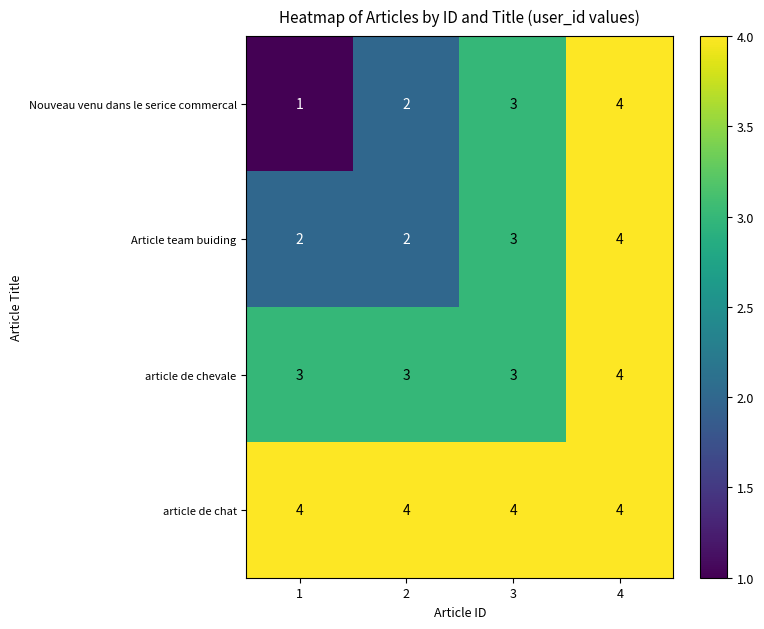

Which series has the widest spread of values?

Nouveau venu dans le serice commercal